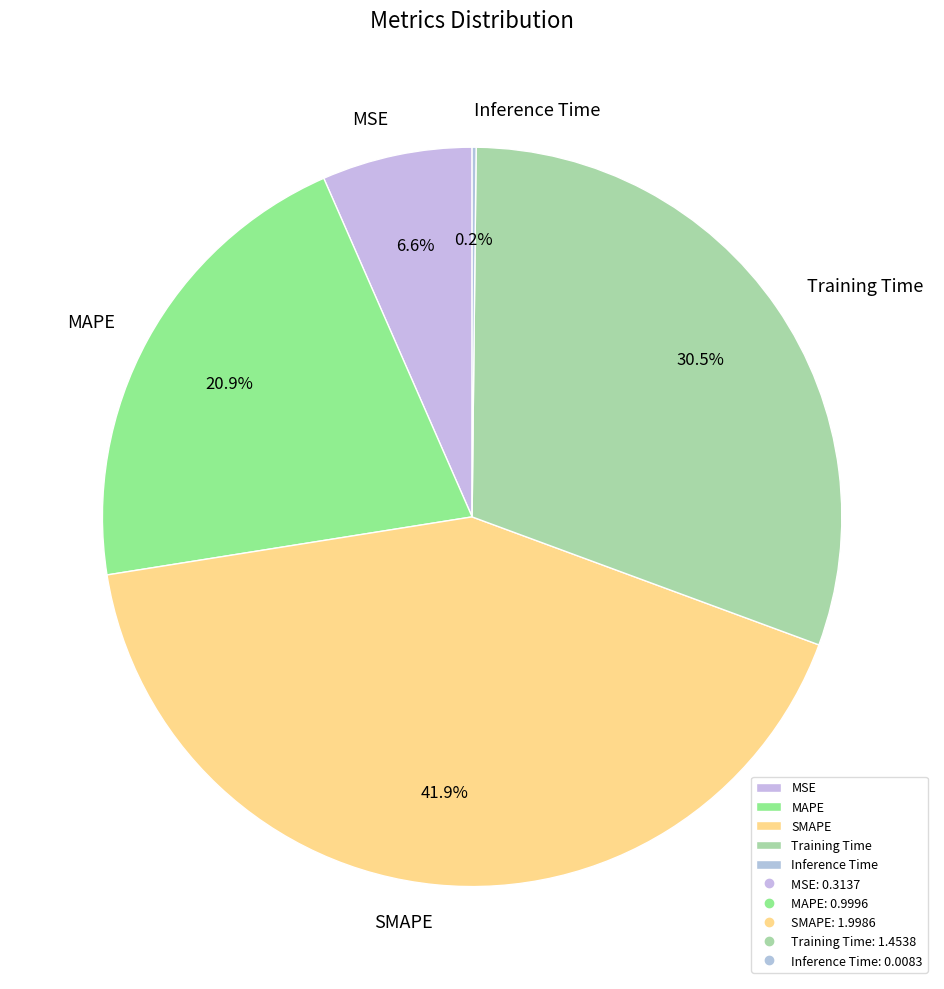

Does MSE represent more than half of the total?

No